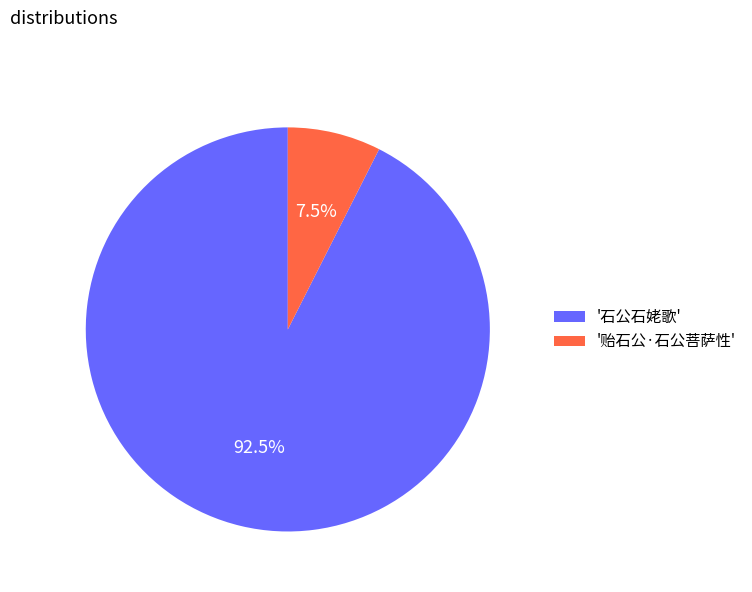

Is the sum of '贻石公·石公菩萨性' and '石公石姥歌' greater than half?

Yes